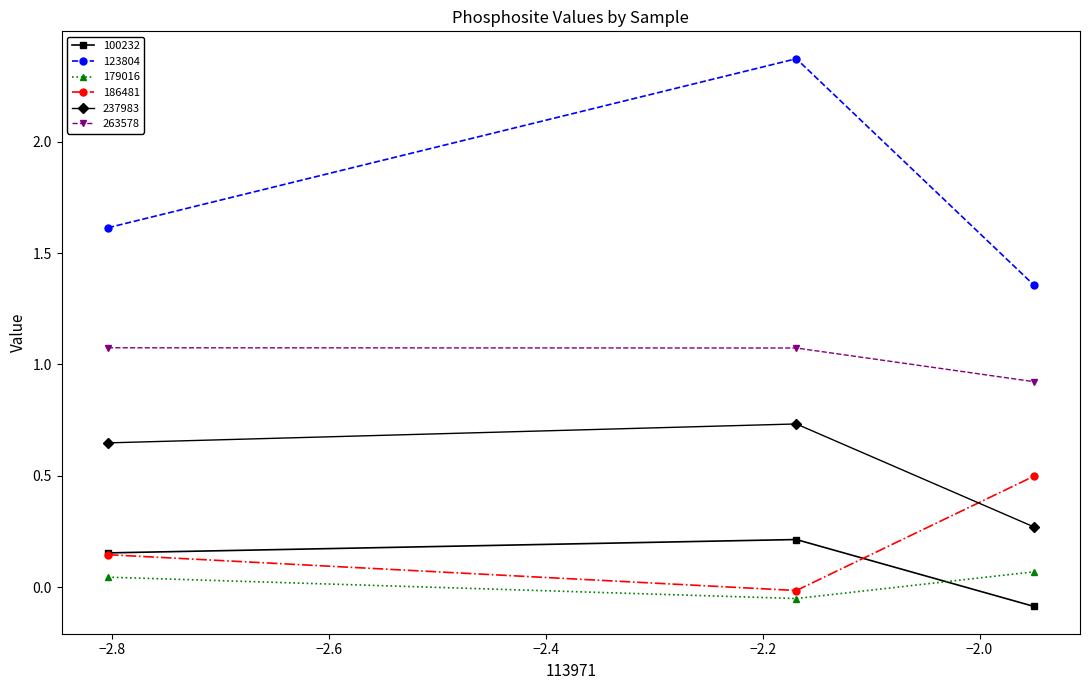

Rank the series by their maximum value, from highest to lowest.

123804, 263578, 237983, 186481, 100232, 179016